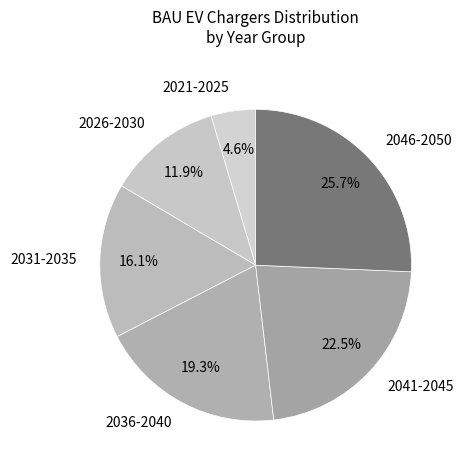

Is there any slice that represents more than half of the pie?

No